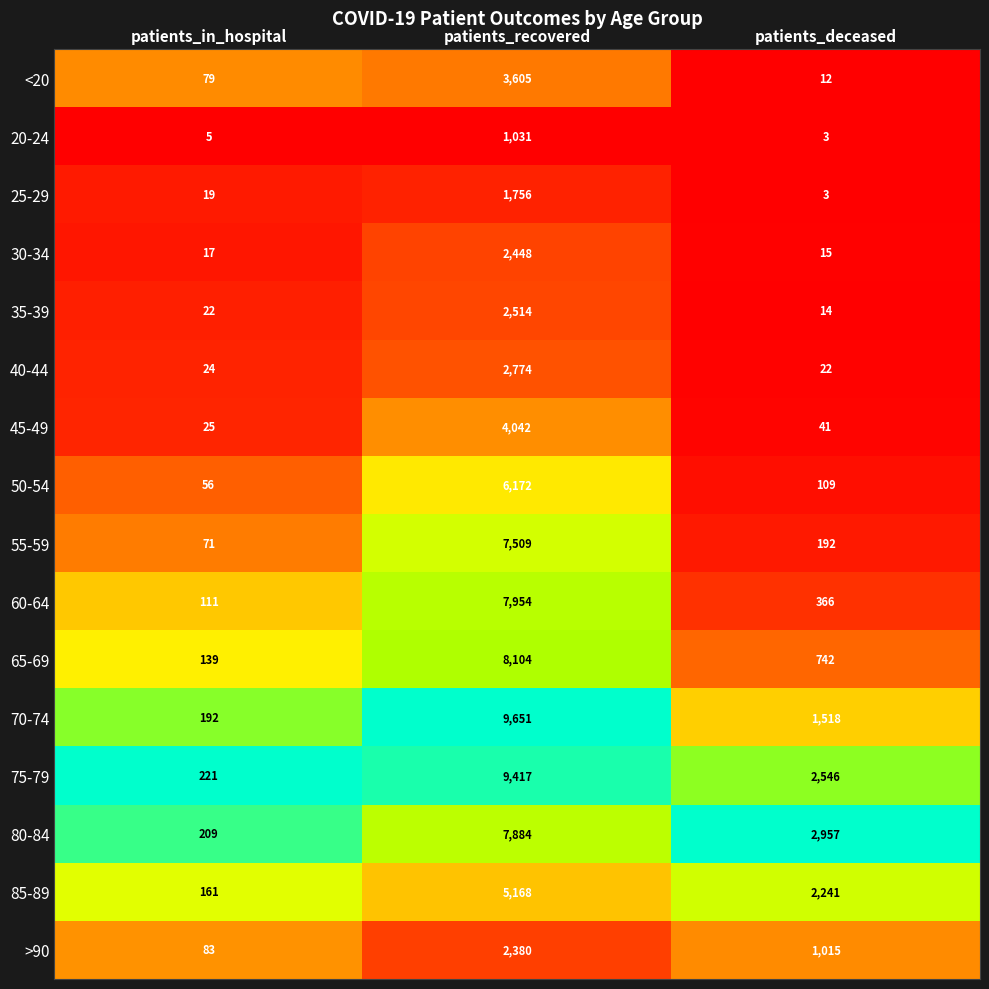

What is the total value across all series at patients_recovered?

82409